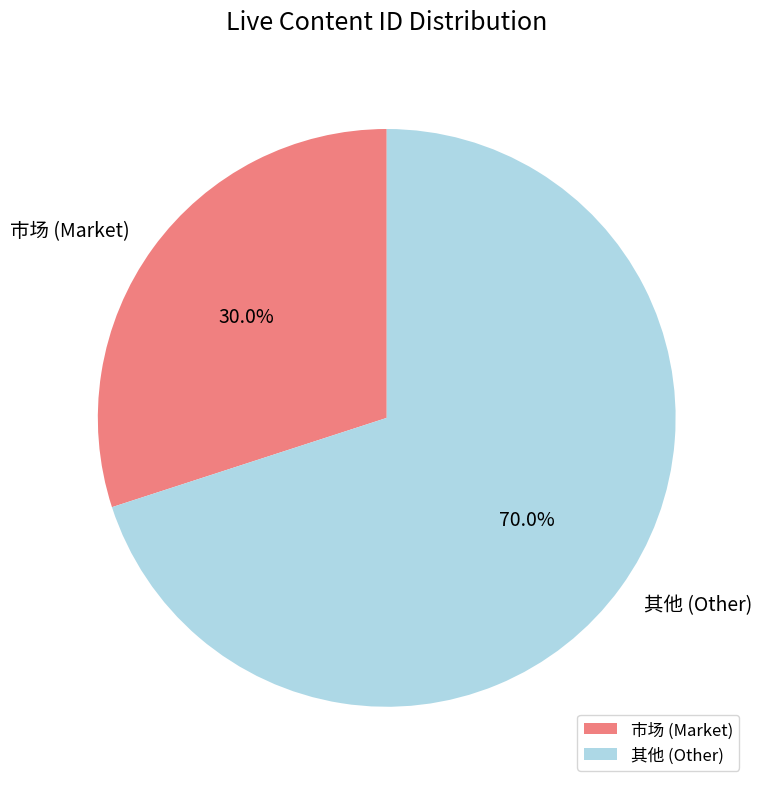

Which has a higher value, 其他 (Other) or 市场 (Market)?

其他 (Other)